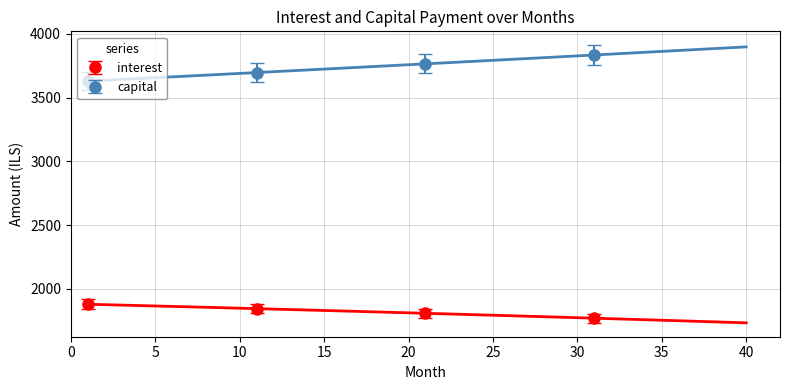

True or false: capital and interest cross at least once.

False